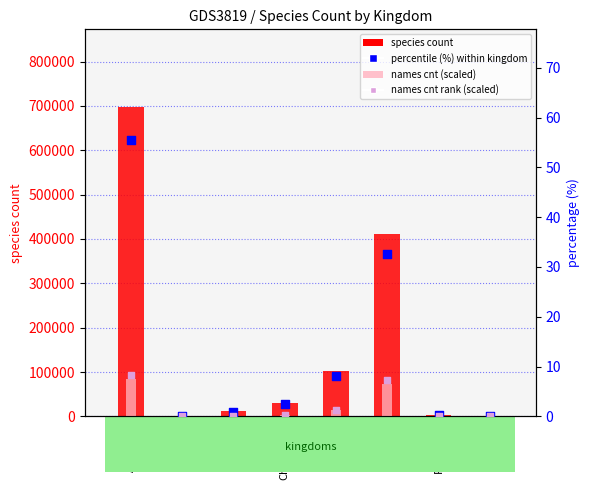

At which category is the sum across all series the highest?

Animalia